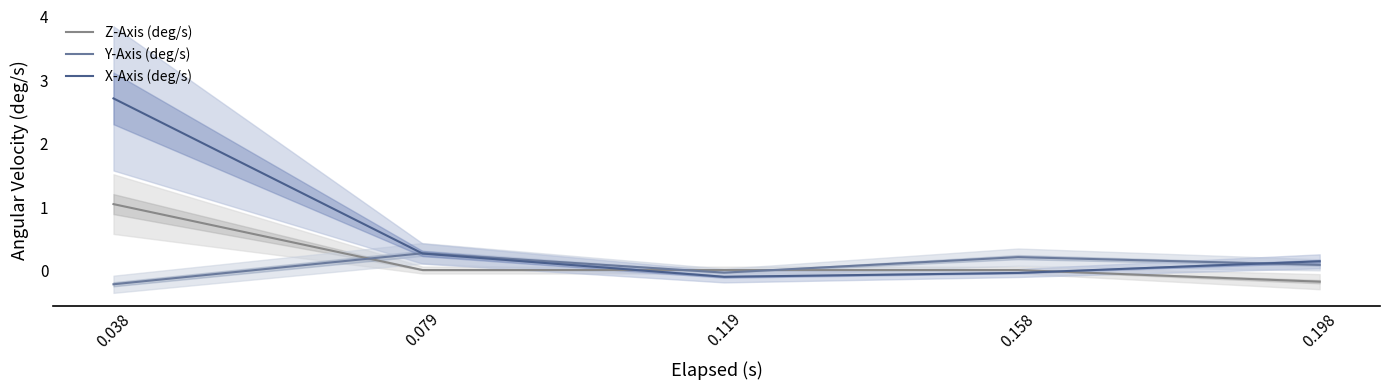

Is this an area chart (filled region under the line)?

No